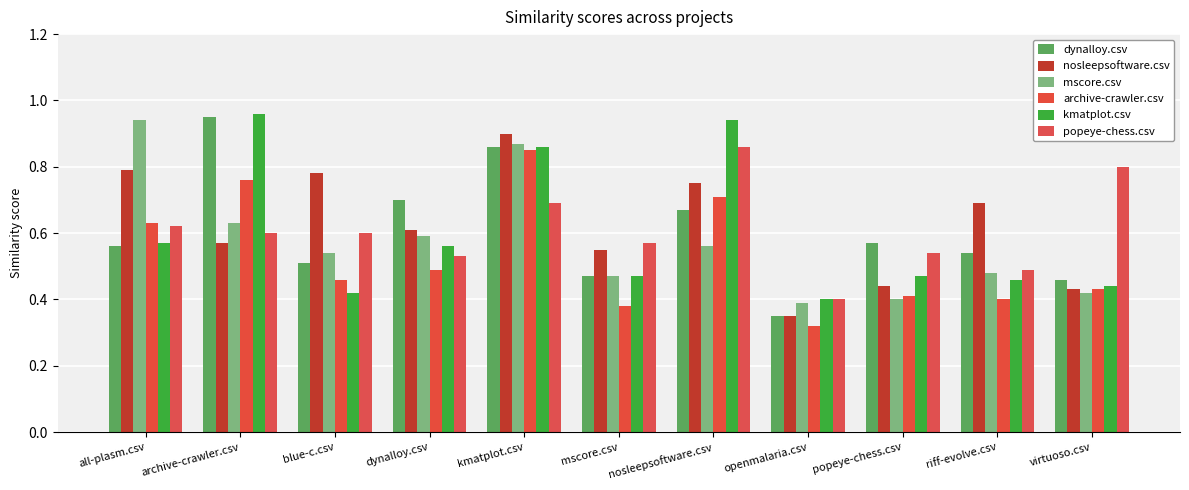

Count the mscore.csv values in the range 0 to 1.

11